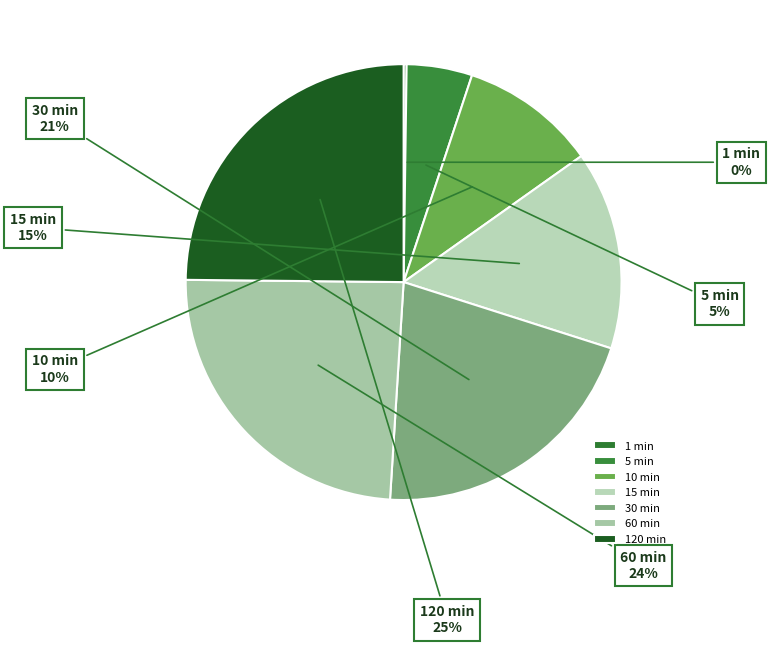

Between 5 min and 15 min, which is larger?

15 min